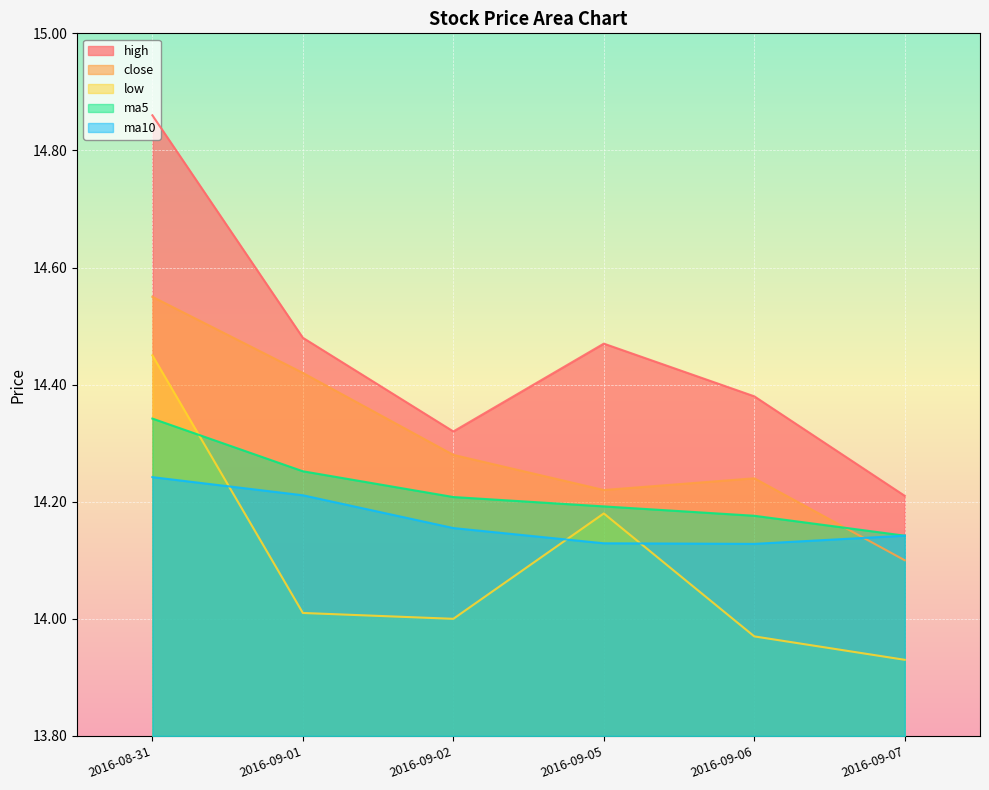

What is the maximum value for ma5?

14.3